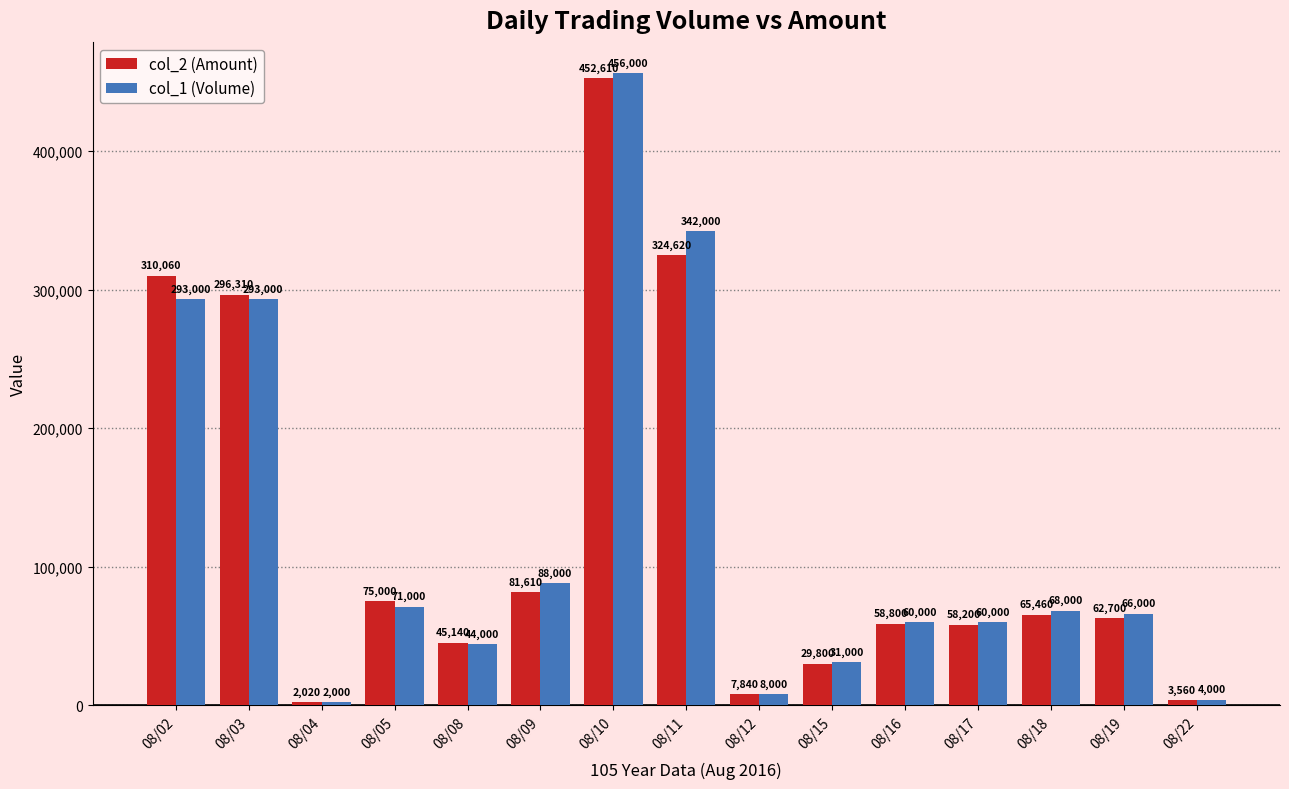

What value does the col_2 (Amount) series have at 08/09?

81610